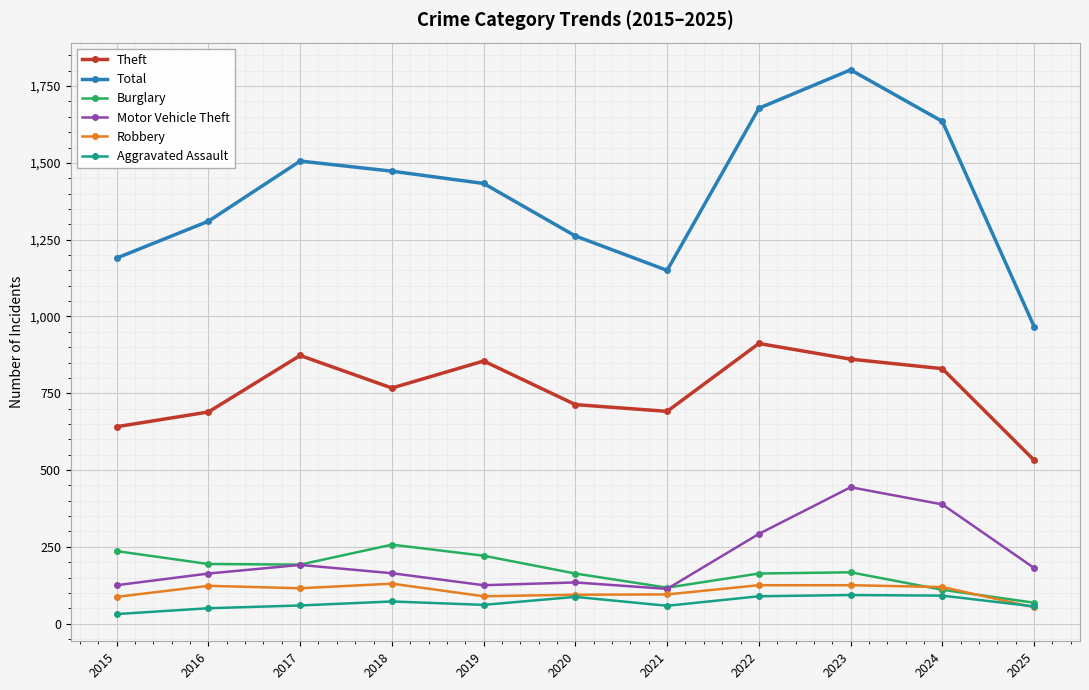

What is the sum of the Burglary values at 2019 and 2020?

384